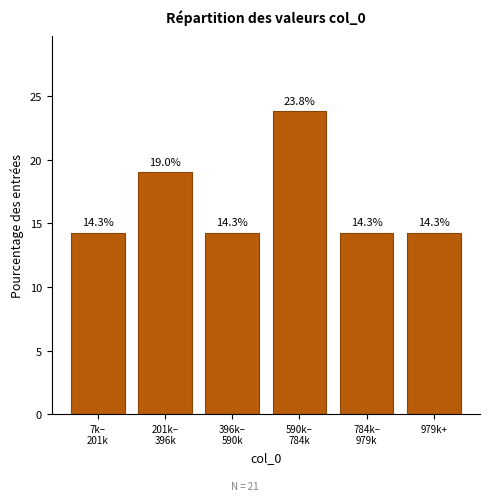

Reading left to right, list all the values displayed in this chart.

14.3	19.0	14.3	23.8	14.3	14.3